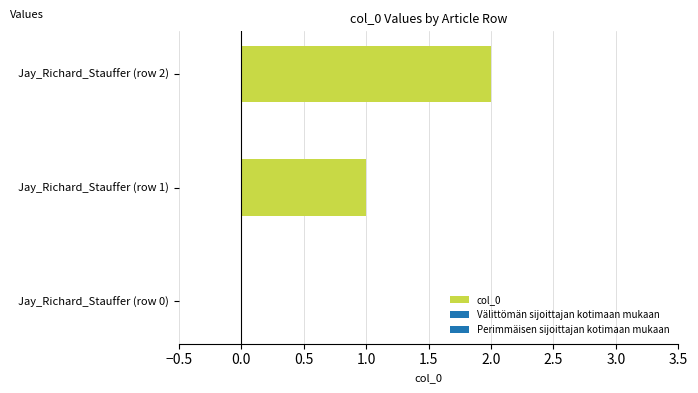

How many categories are shown in the chart?

3